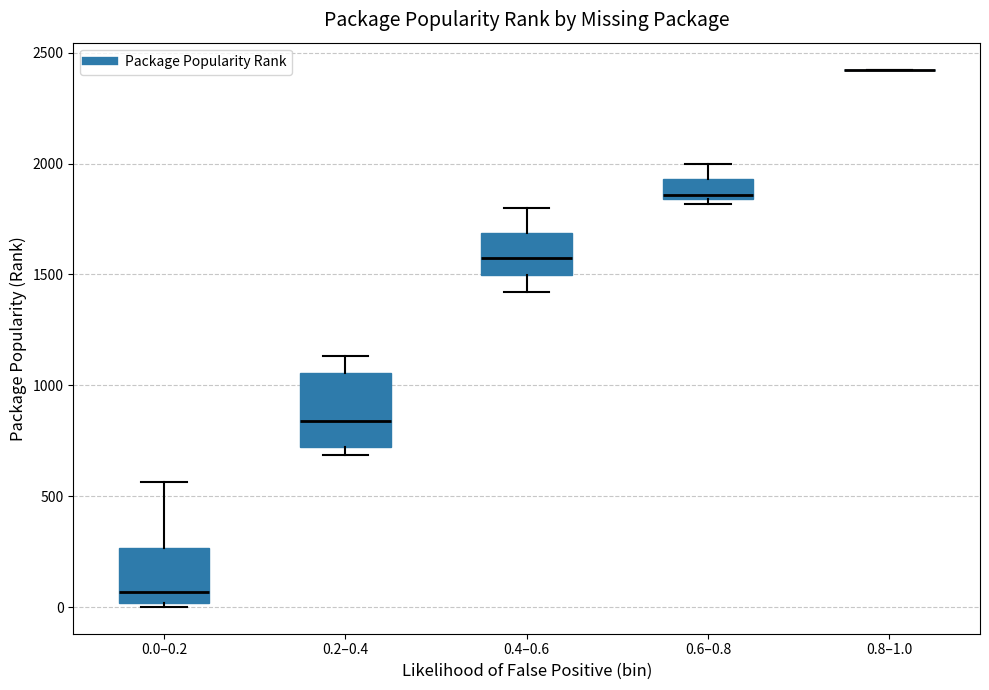

Which box is the tallest, from its lower edge to its upper edge?

0.2–0.4